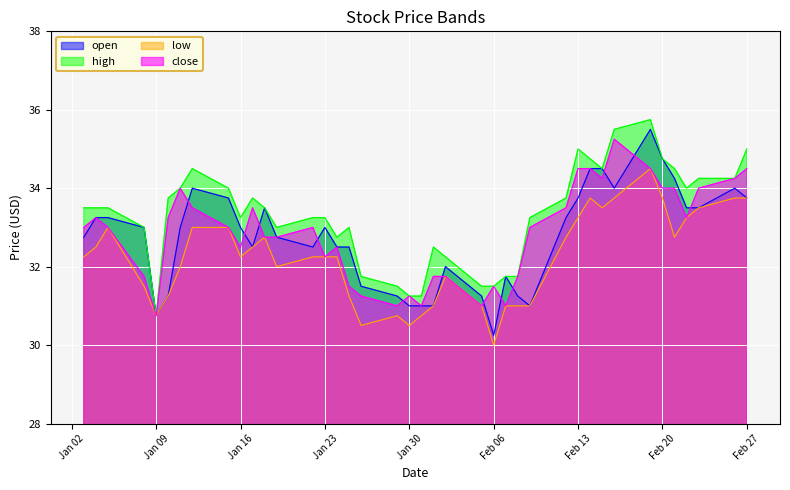

True or false: low and high intersect in this chart.

False